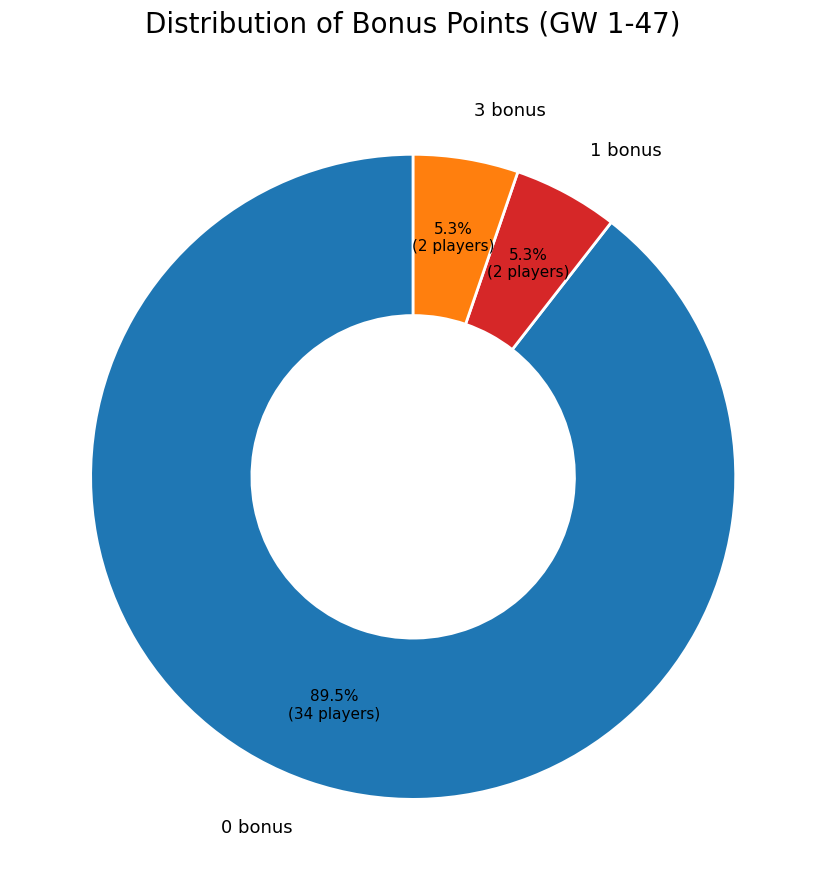

Which slice is the largest?

0 bonus